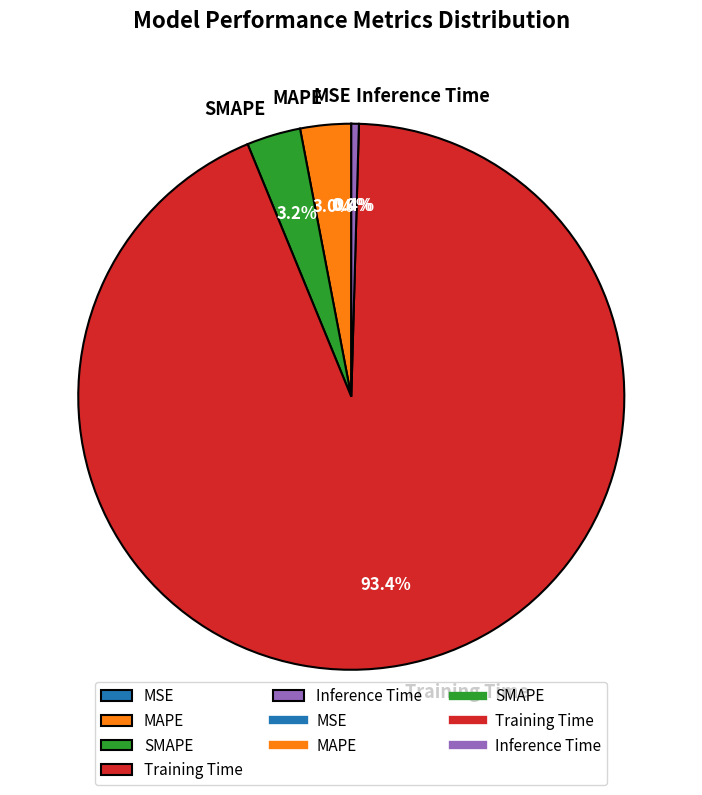

Which category has the biggest portion of the pie?

Training Time